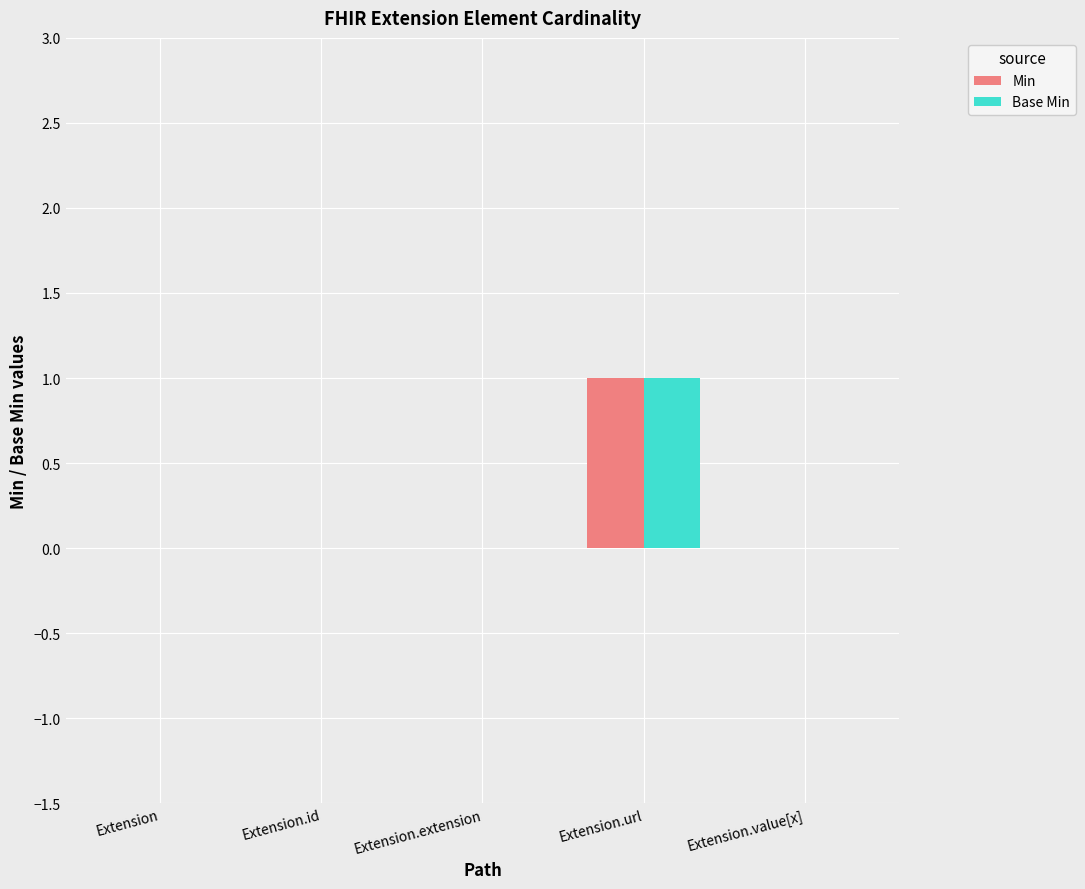

Is it true that Min equals 1 at Extension.url?

True